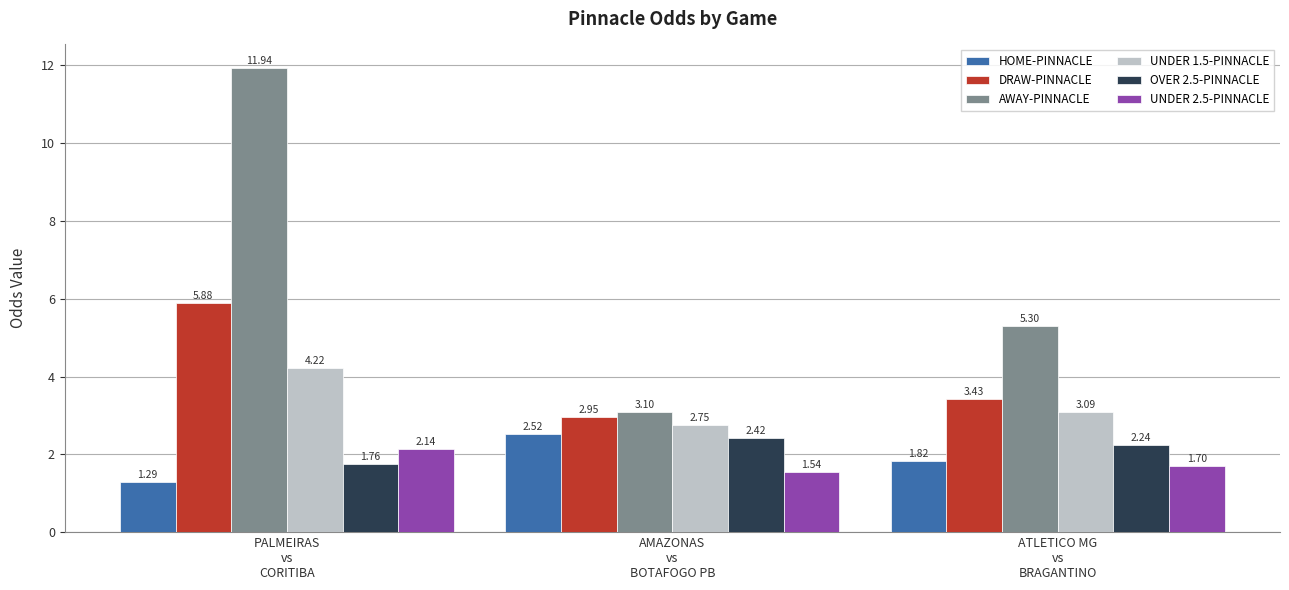

Which series has the largest total across all categories?

AWAY-PINNACLE